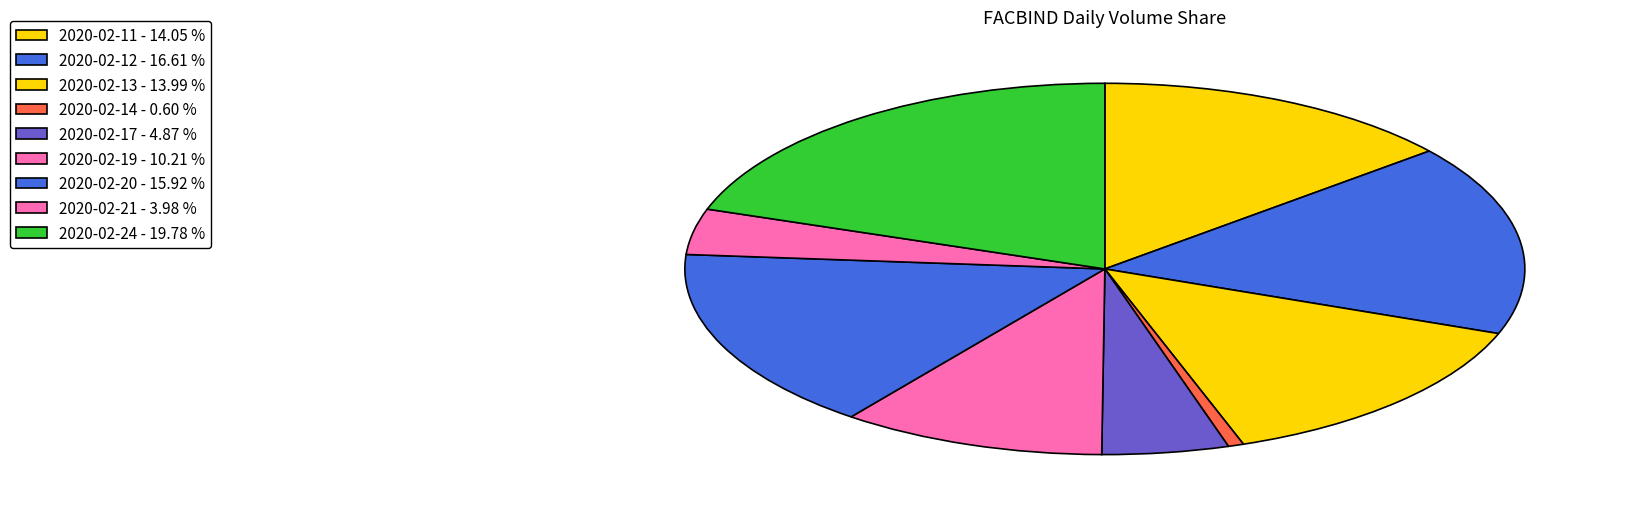

What percentage is the 2020-02-21 slice, to the nearest percent?

4%